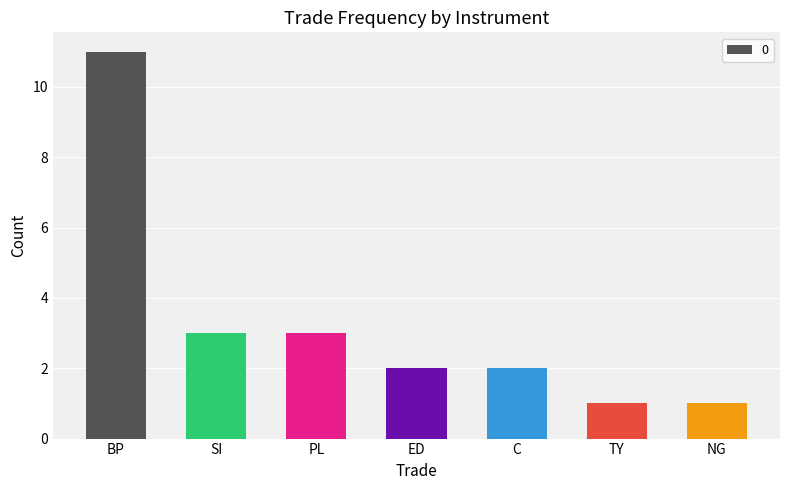

Between ED and PL, which is larger?

PL